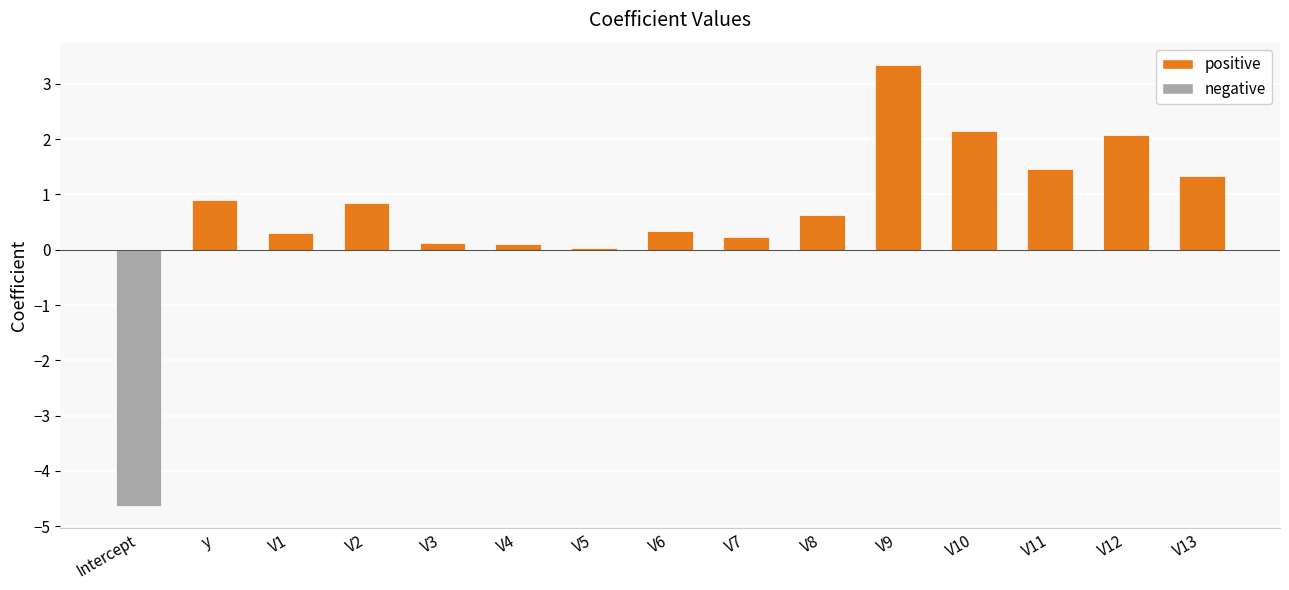

True or false: the data shows 0.2 at V7.

True